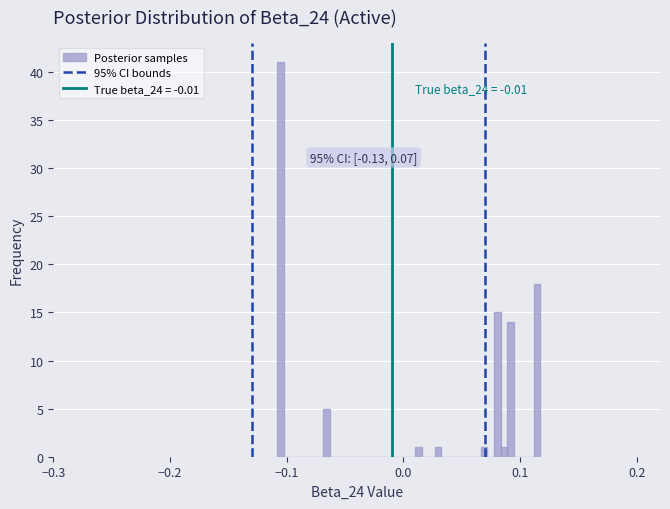

Around what value on the x-axis is the tallest bar? Give the approximate position of its centre, as read against the axis.

-0.11